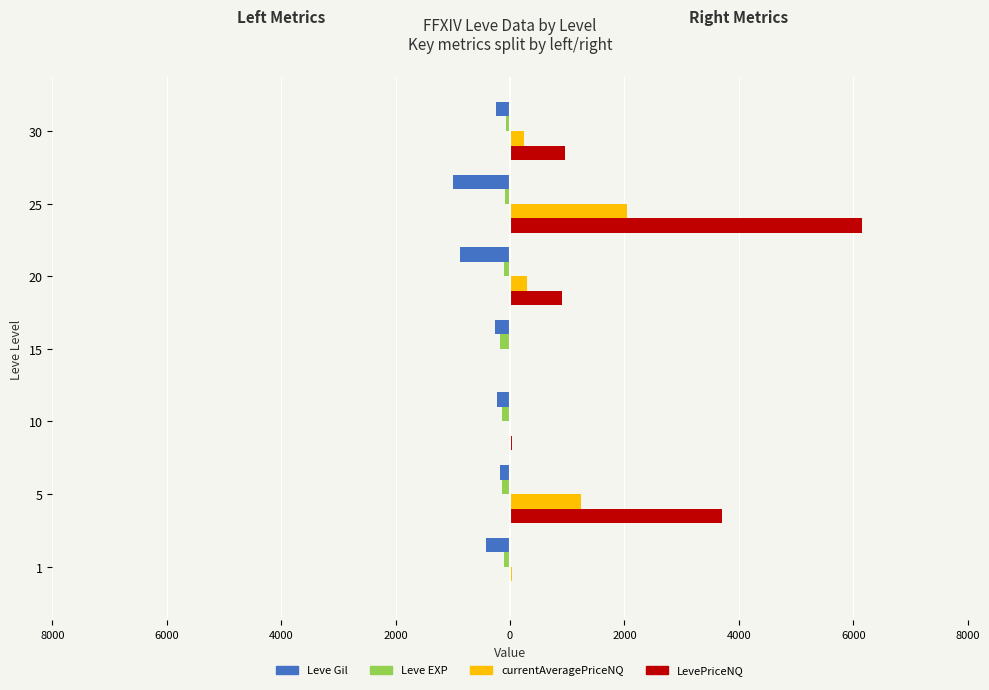

Which series has the largest total across all categories?

LevePriceNQ